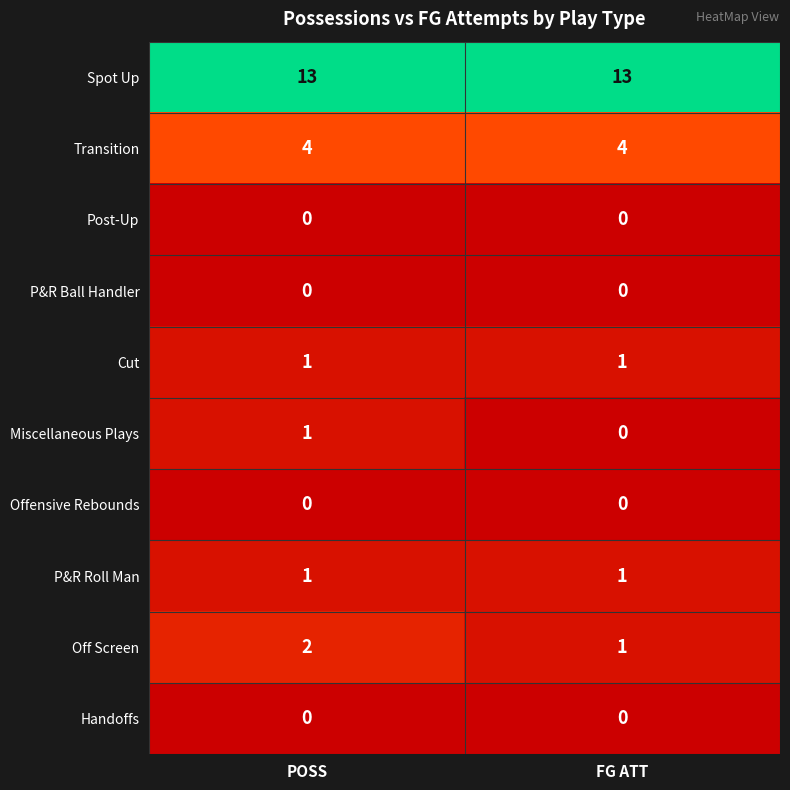

The value of Cut at FG ATT is 1. True or false?

True